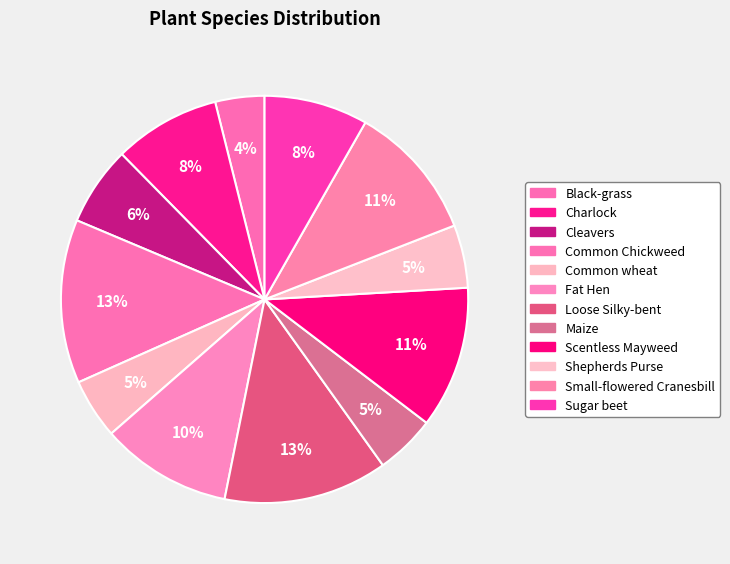

Approximately how many times larger is the value at Charlock compared to Shepherds Purse?

1.7